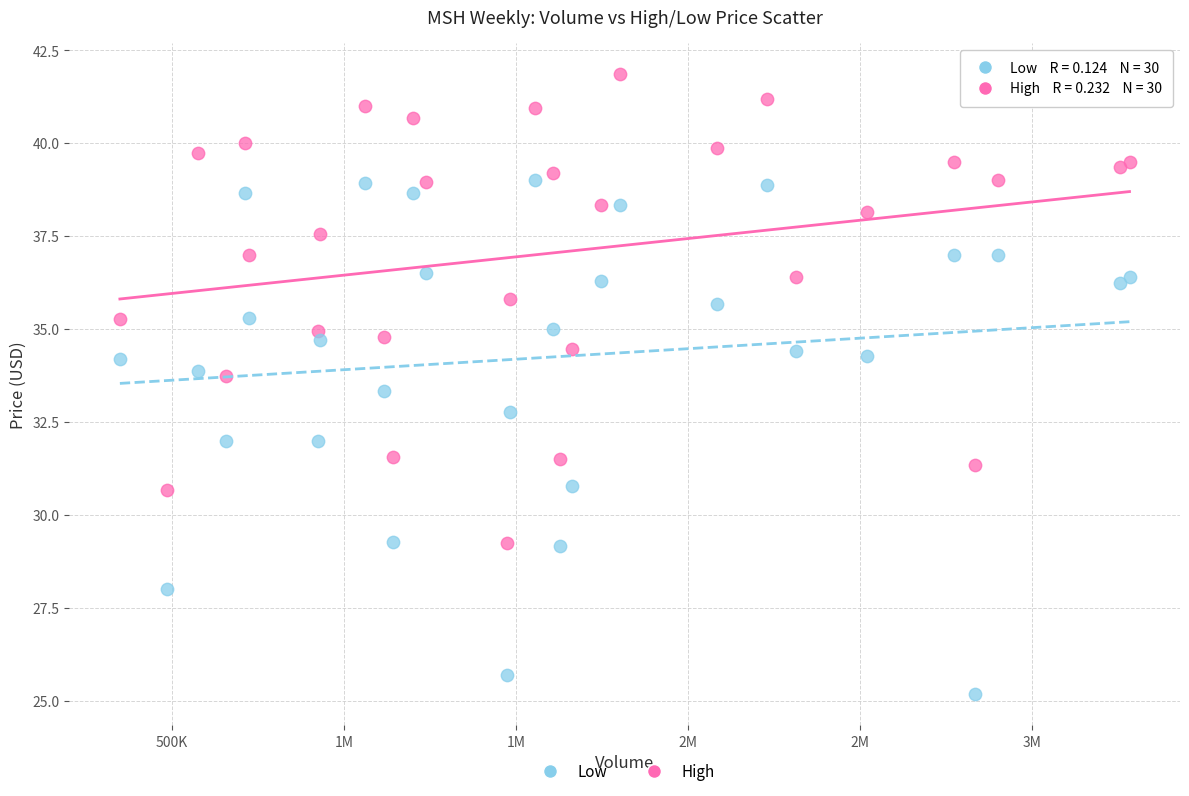

Which series has the largest Y range (max minus min)?

Low